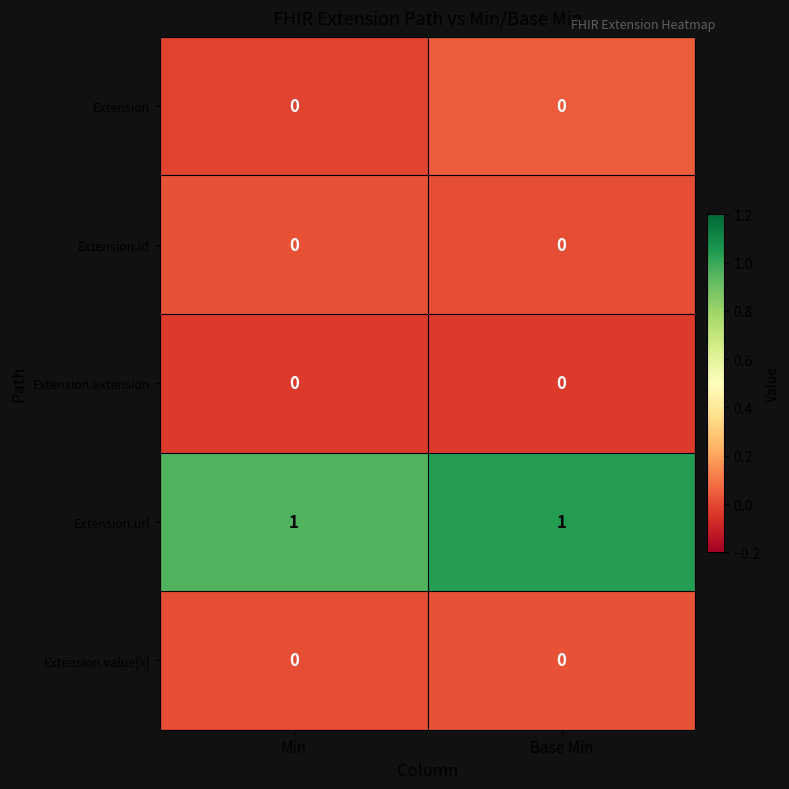

The Extension.extension series shows 0 at Min. True or false?

True